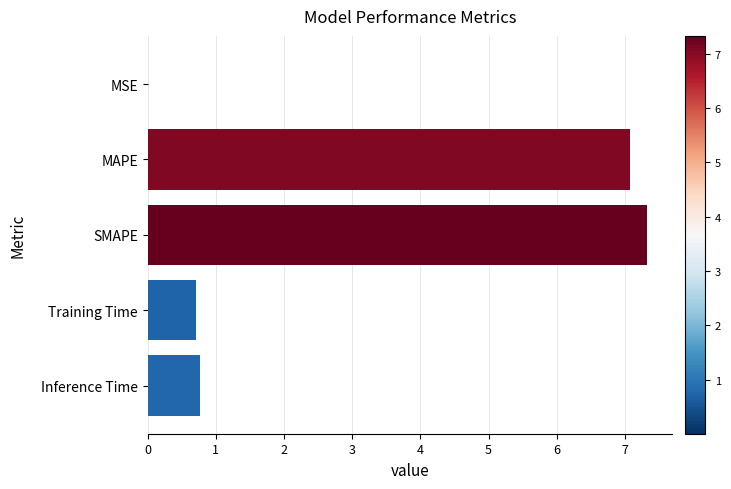

What is the sum of all values?

15.9